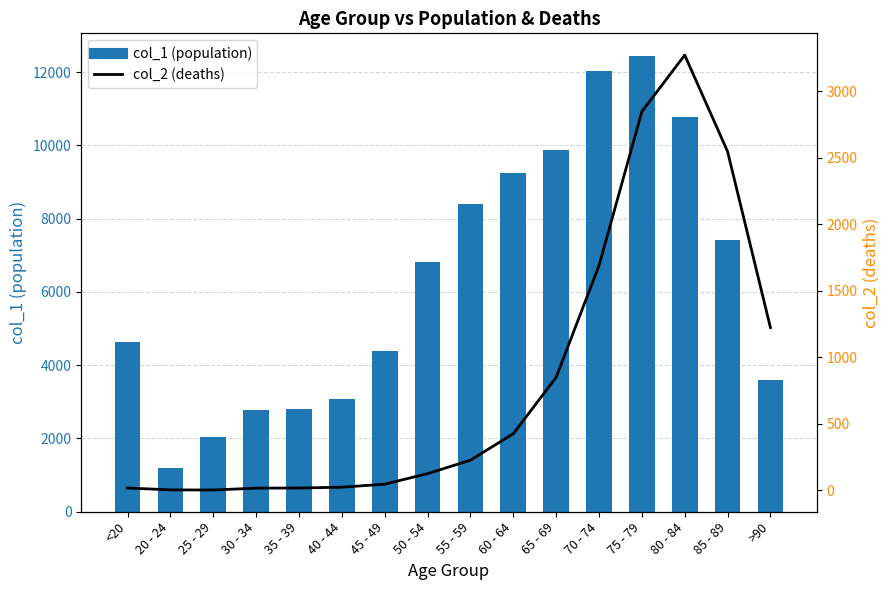

What are all the series names shown in the legend?

col_1, col_2